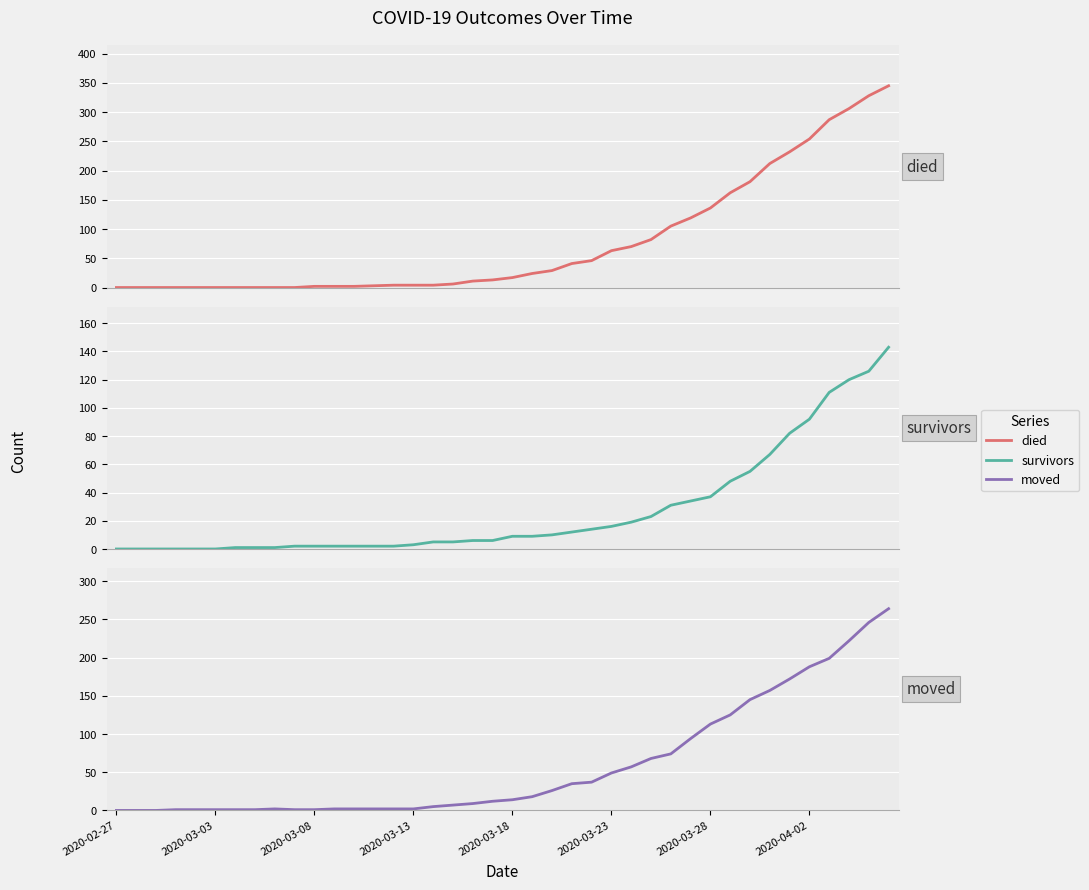

Read the died value at 2020-04-02.

254